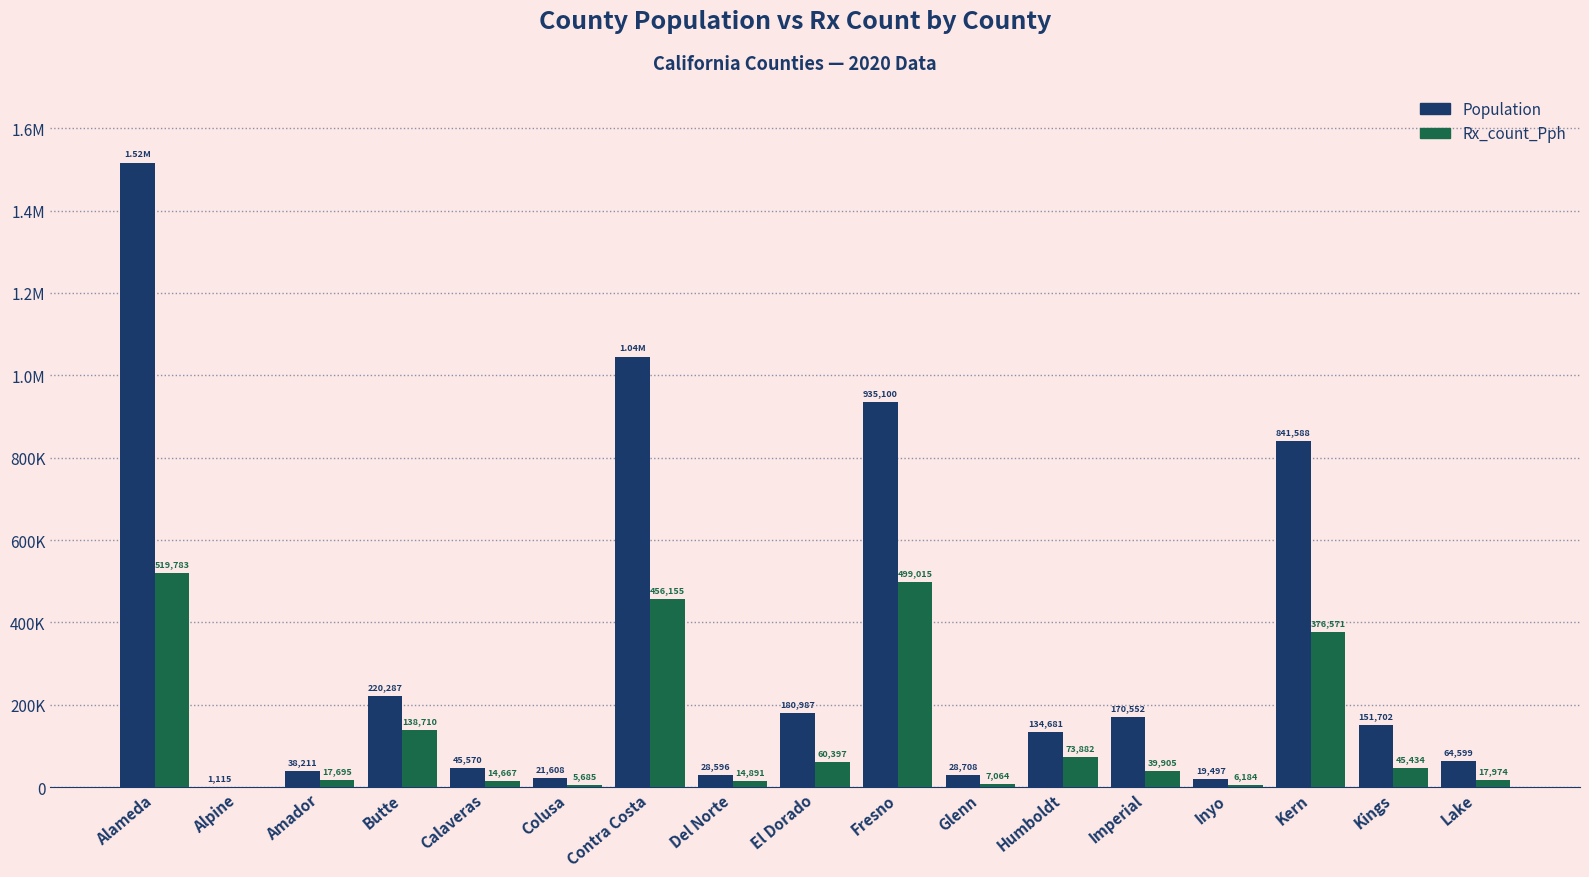

What is the greatest value displayed?

1515717